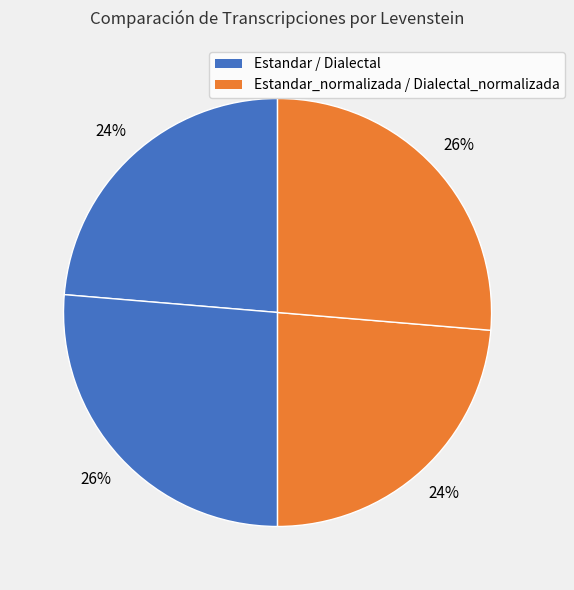

How many segments does this pie chart have?

4